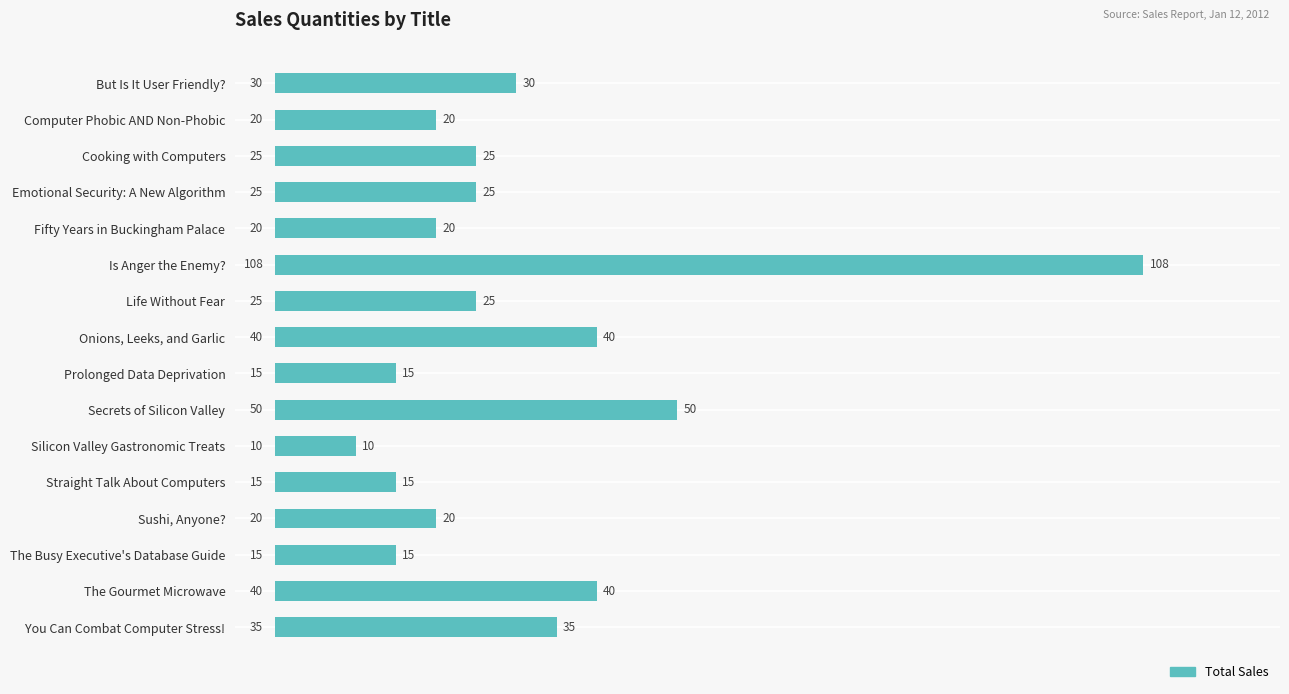

Reading bottom to top, extract all data points from this chart.

35	40	15	20	15	10	50	15	40	25	108	20	25	25	20	30